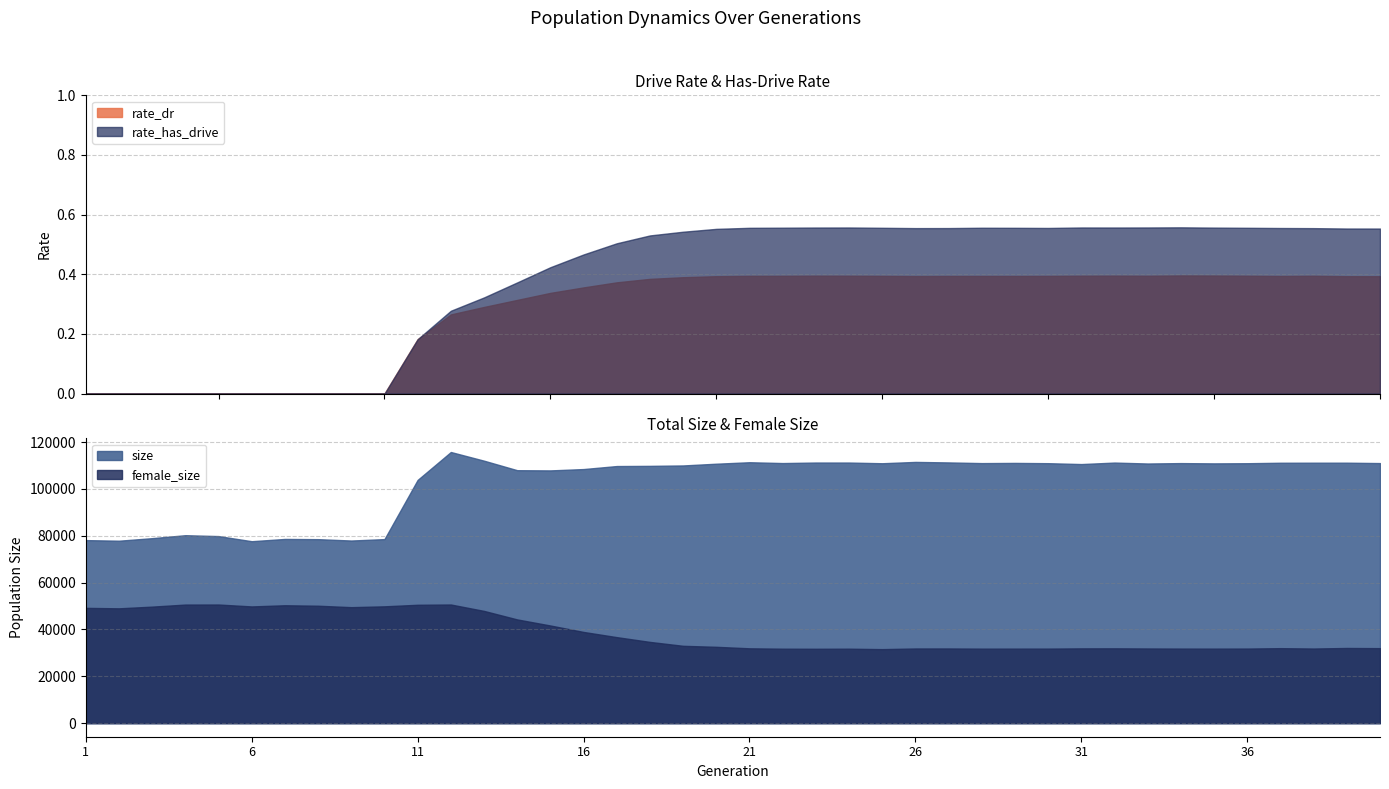

How many categories are shown in the chart?

40